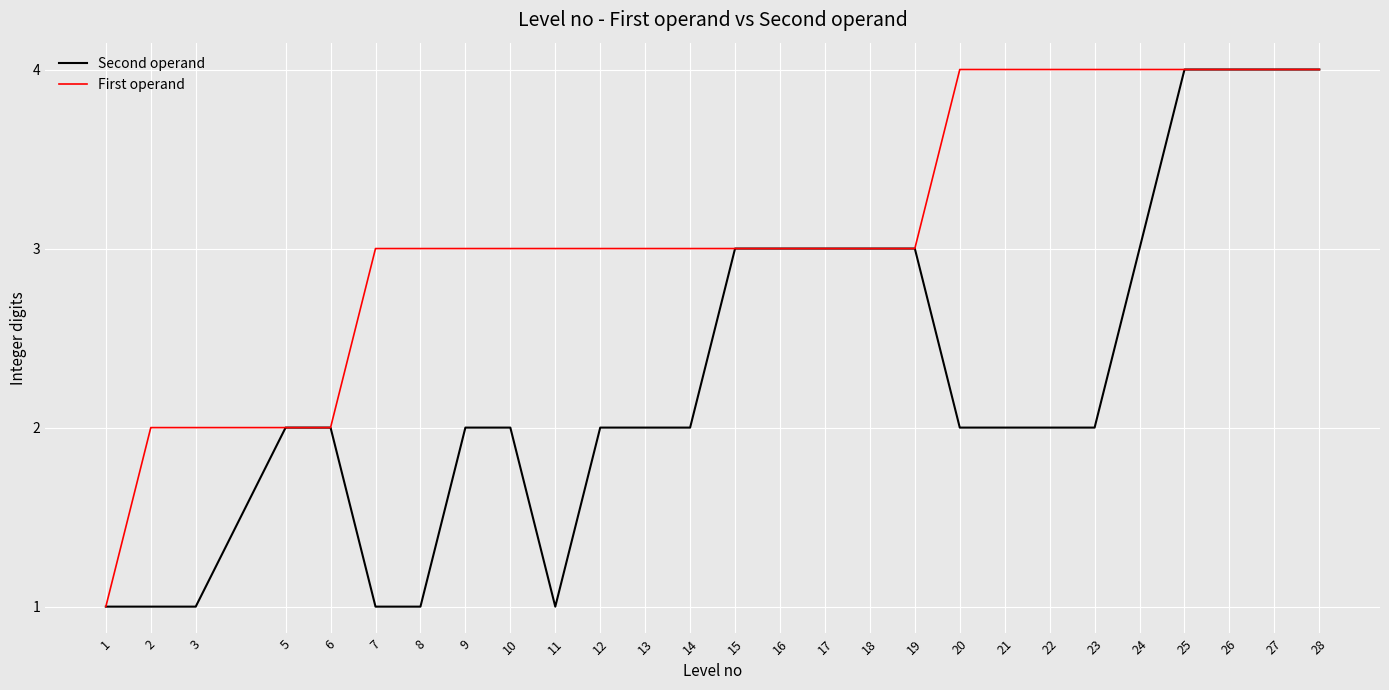

Is it true that Second operand equals 2 at 23?

True